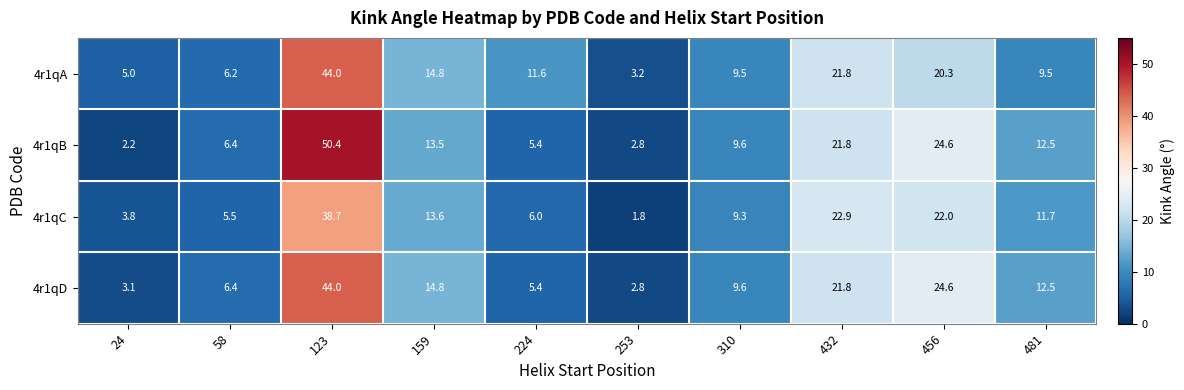

At 24, list the series in order from largest to smallest.

4r1qA, 4r1qC, 4r1qD, 4r1qB